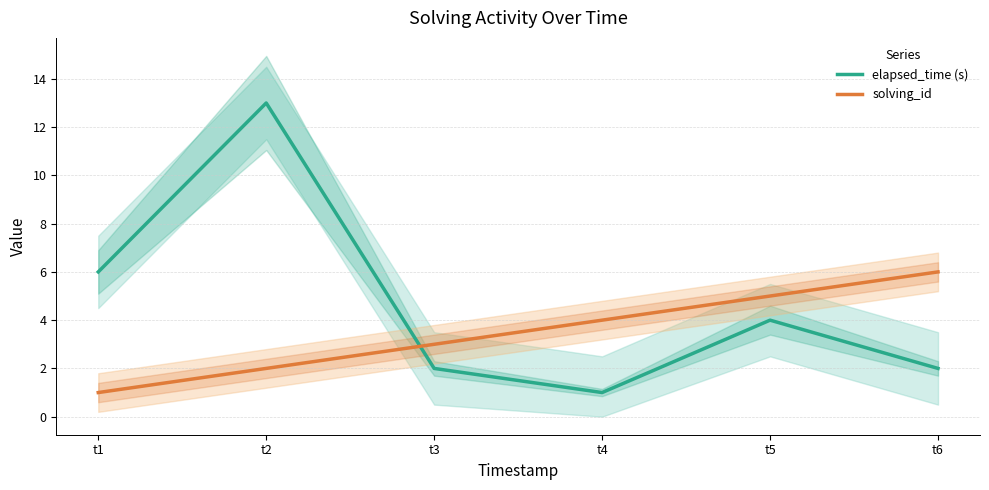

Rank the series at t3 from lowest to highest value.

elapsed_time (s), solving_id